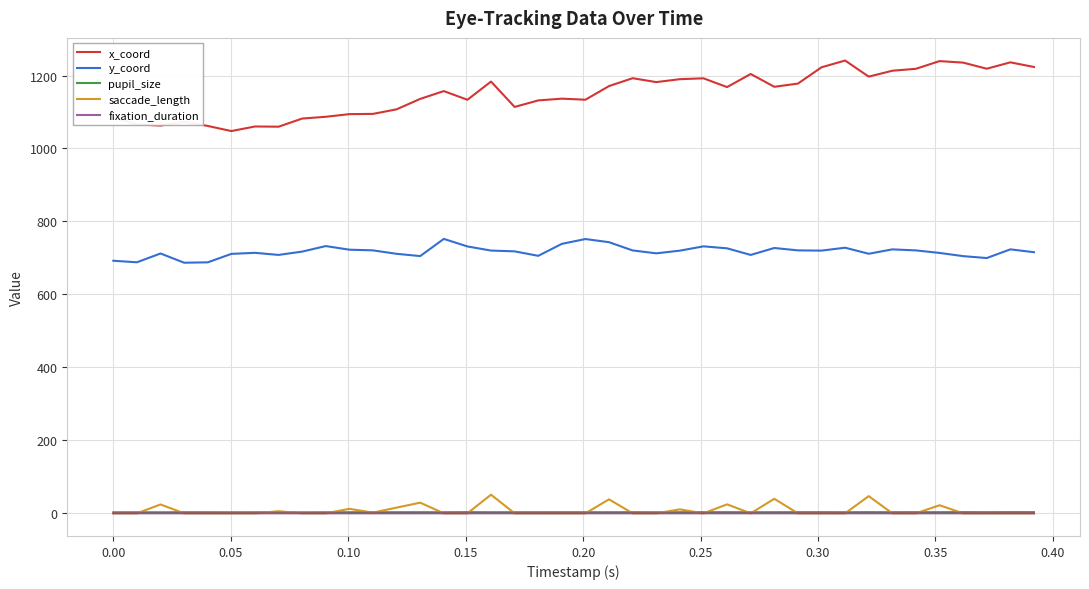

What is the sum of all pupil_size values?

125.4